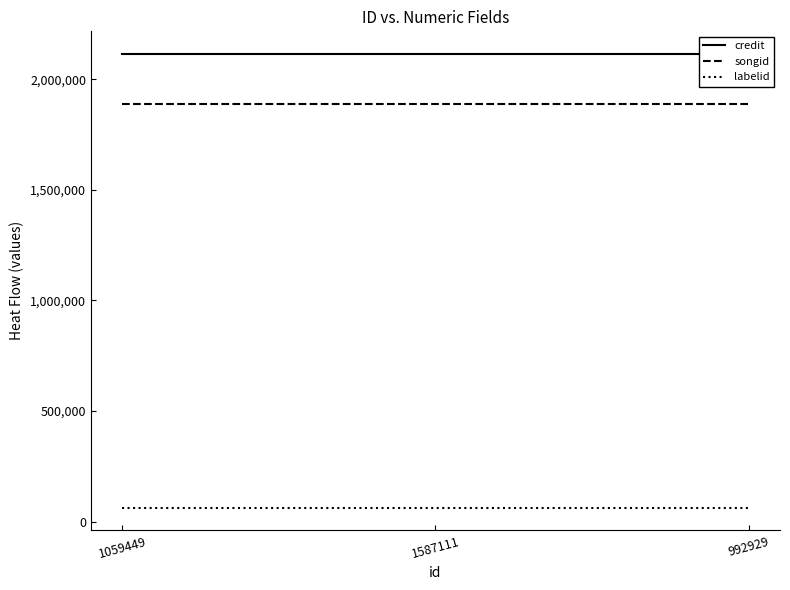

At 1059449, list the series in order from largest to smallest.

credit, songid, labelid